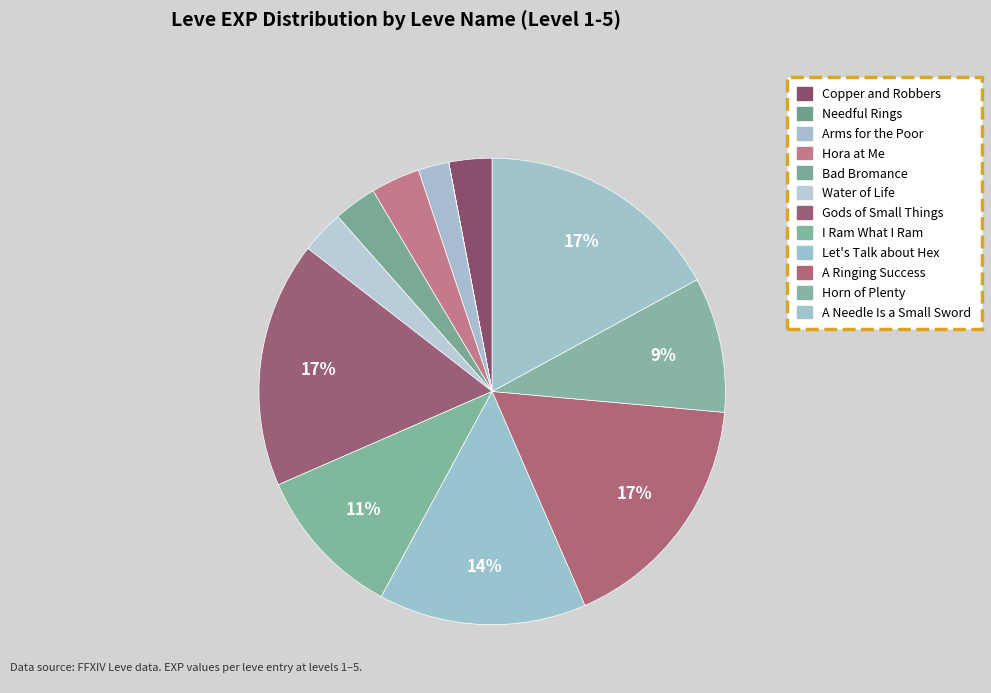

What is the smallest slice in the pie chart?

Needful Rings